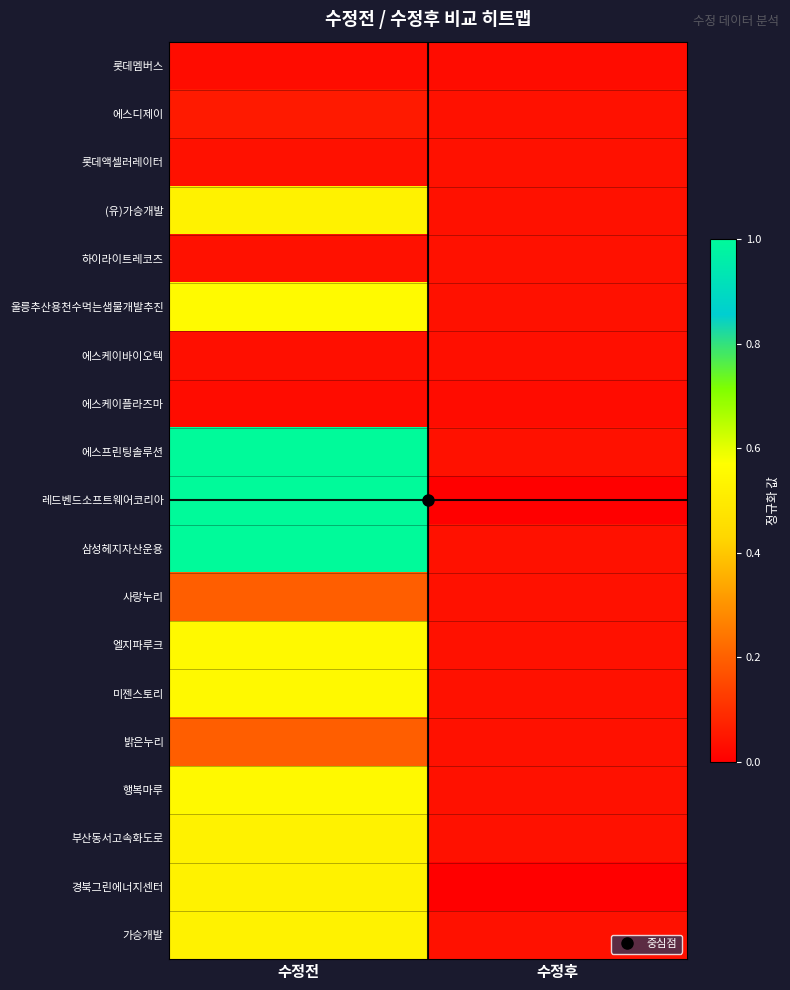

What is the total value across all series at 수정전?

7.9